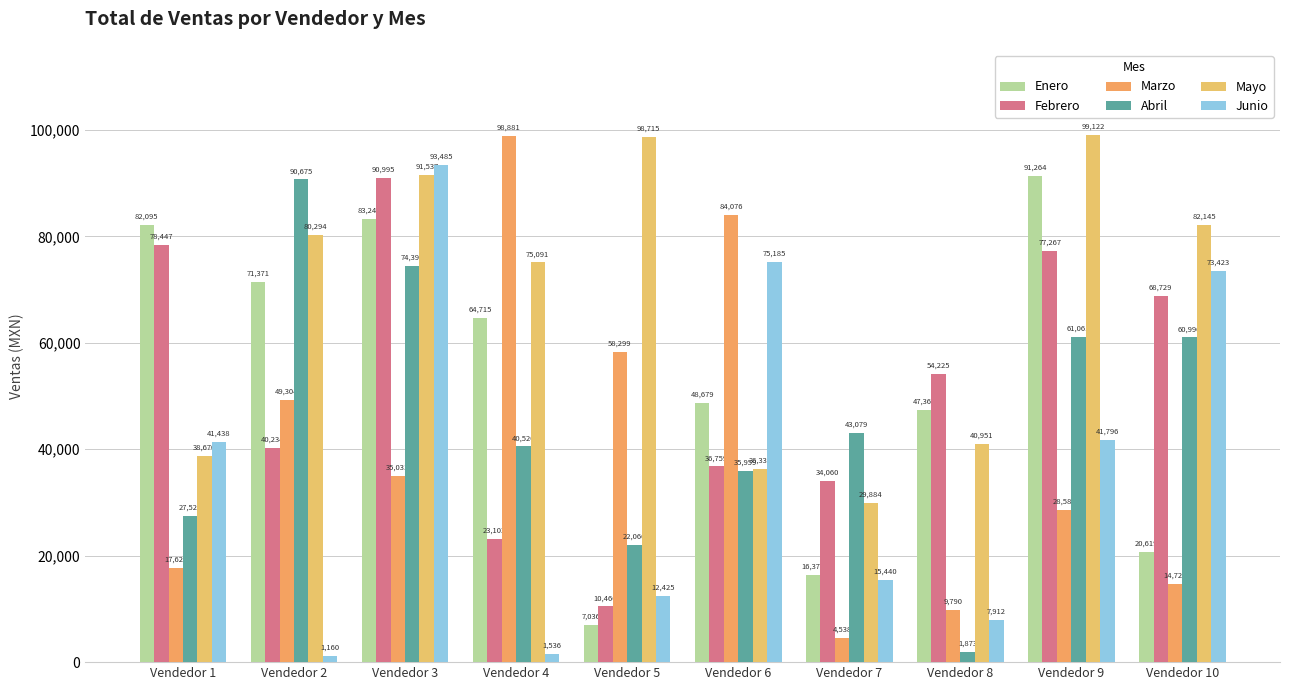

Reading left to right, extract all data points from this chart.

Enero: 82095	71371	83247	64715	7036	48679	16371	47366	91264	20619
Febrero: 78447	40234	90995	23103	10466	36759	34060	54225	77267	68729
Marzo: 17621	49304	35031	98881	58299	84076	4538	9790	28586	14724
Abril: 27521	90675	74397	40520	22066	35959	43079	1873	61061	60996
Mayo: 38670	80294	91537	75091	98715	36335	29884	40951	99122	82145
Junio: 41438	1160	93485	1536	12425	75185	15440	7912	41796	73423